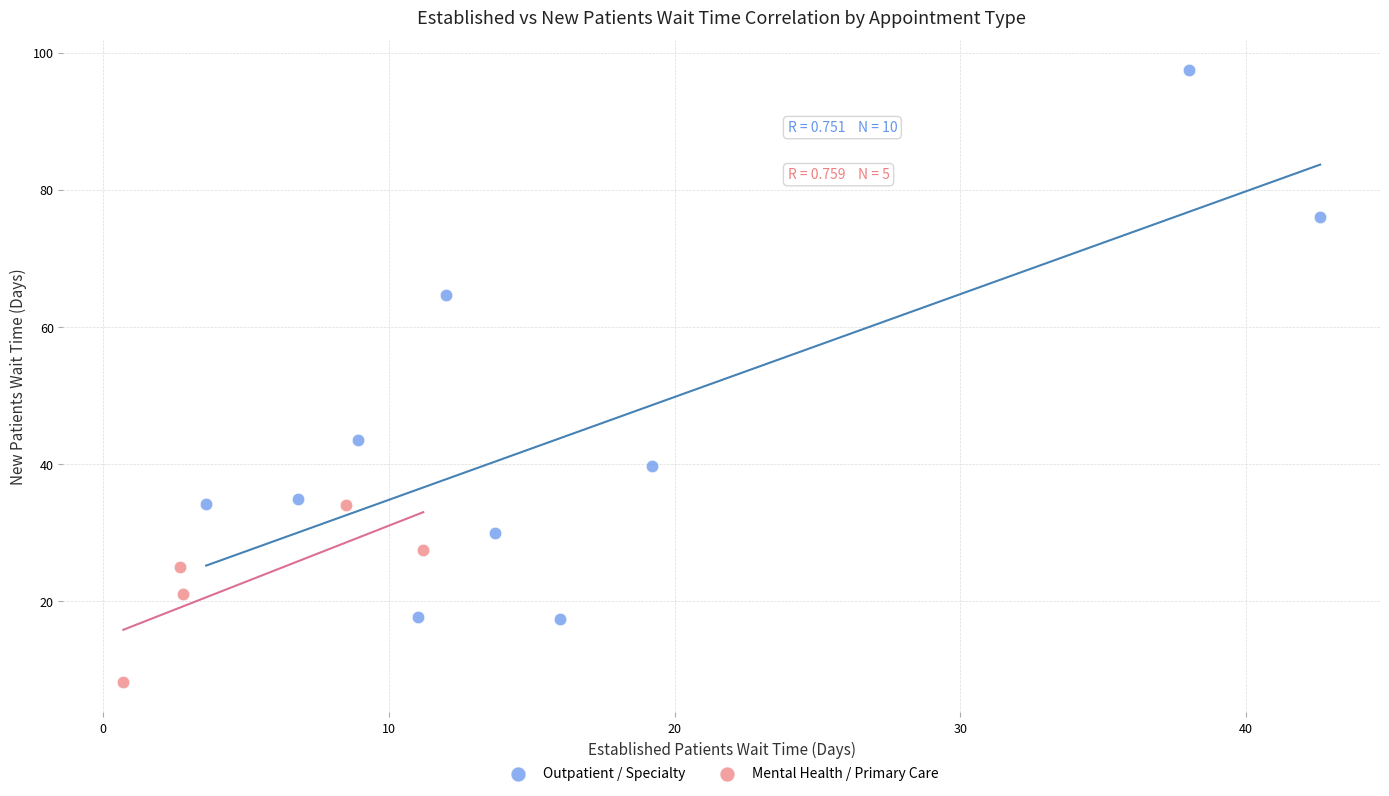

What are all the series names shown in the legend?

Outpatient / Specialty, Mental Health / Primary Care